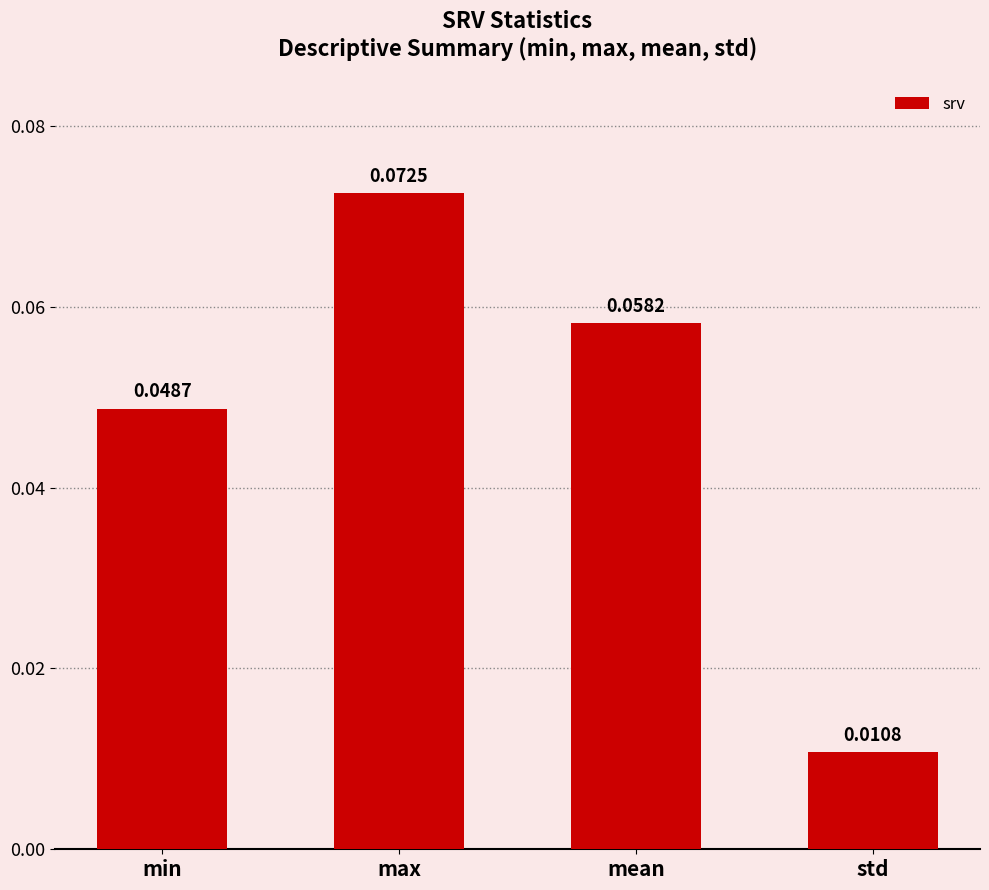

What position from the right is min?

4